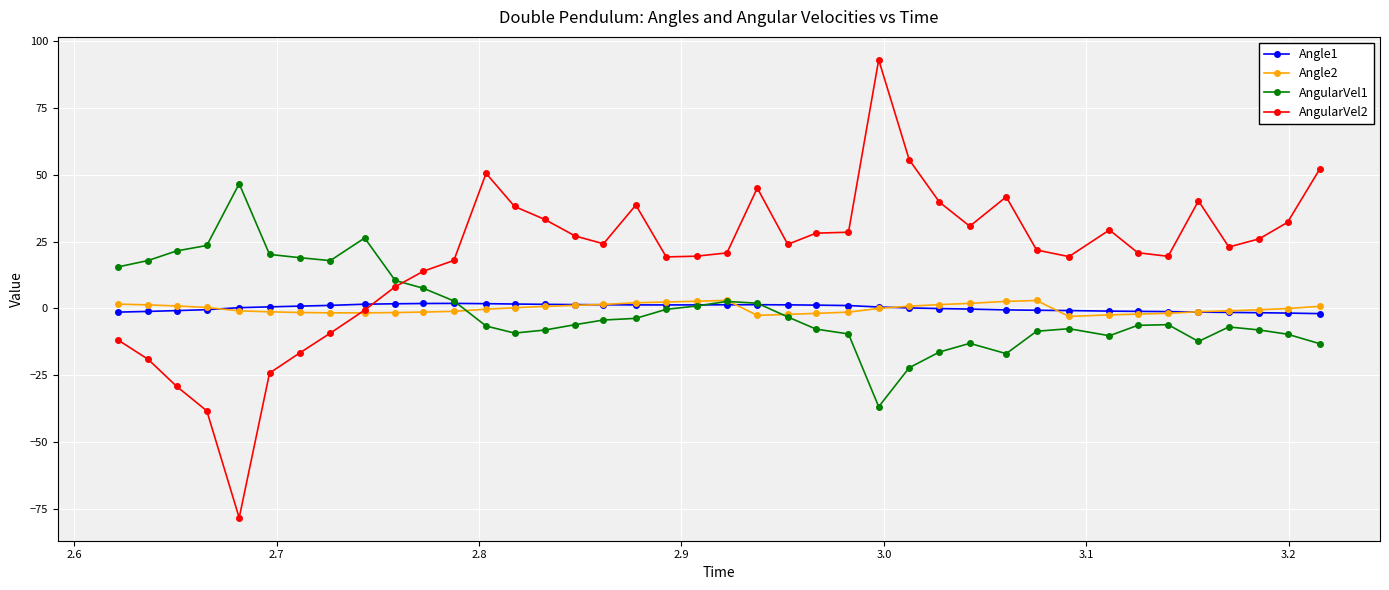

Which series has the largest range (max minus min)?

AngularVel2